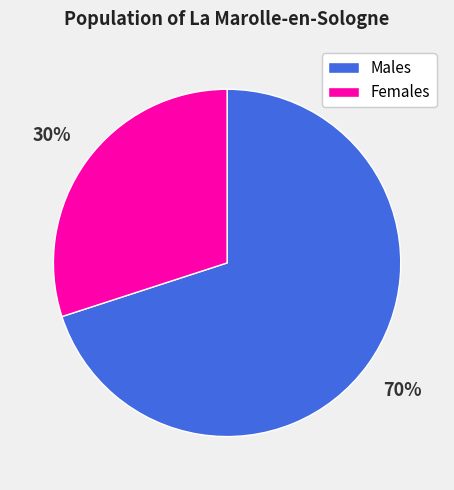

Rank the categories by value from lowest to highest.

Females, Males